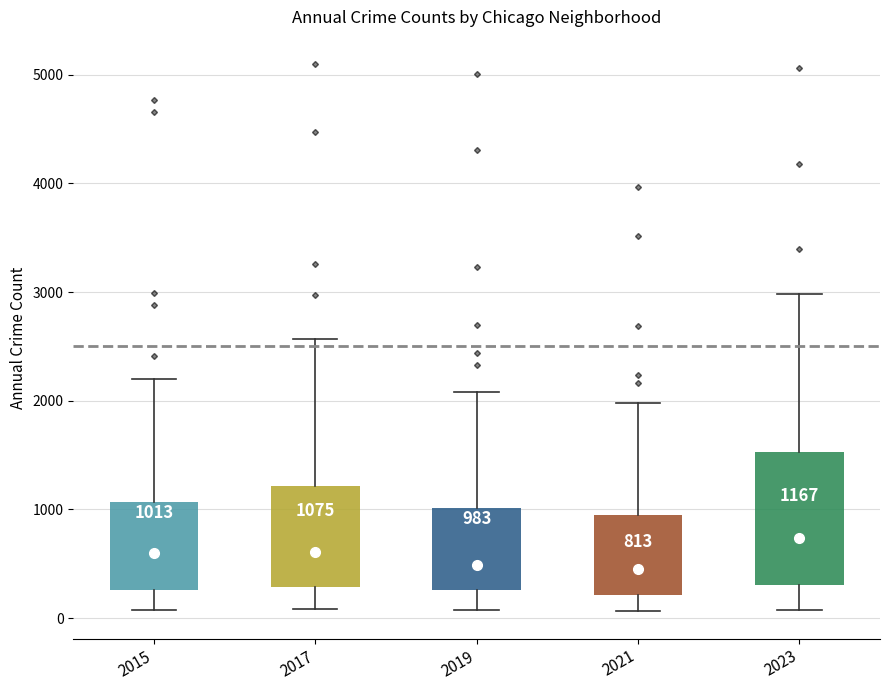

Which box is the tallest, from its lower edge to its upper edge?

2023